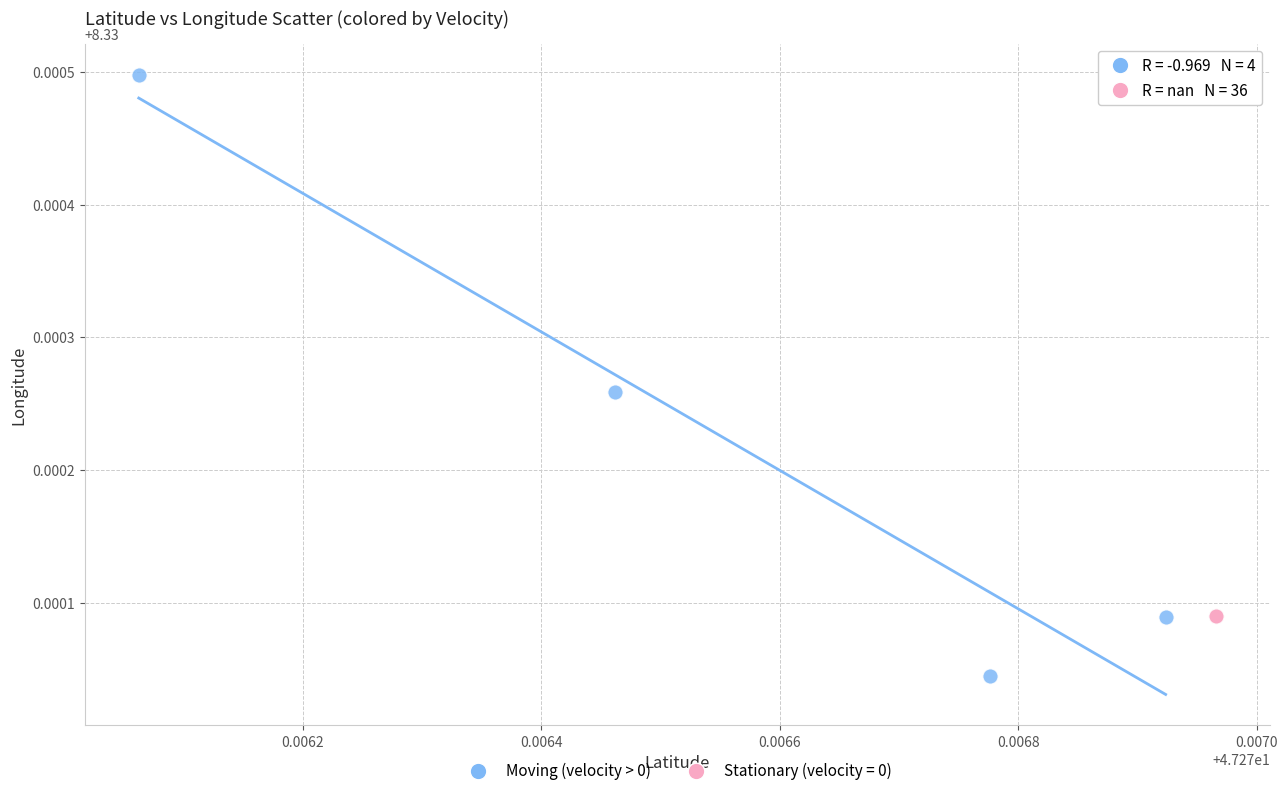

Which series reaches the maximum Y coordinate?

Moving (velocity > 0)